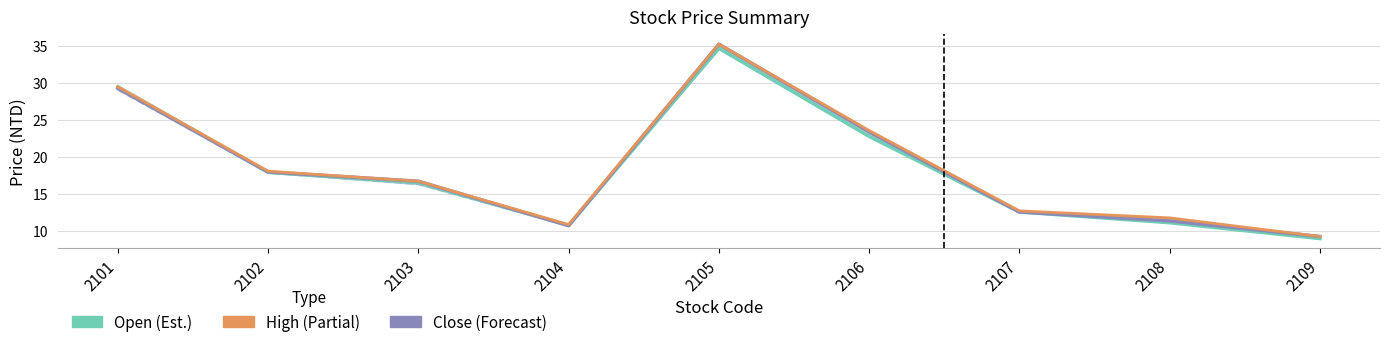

True or false: Open and Low intersect in this chart.

False